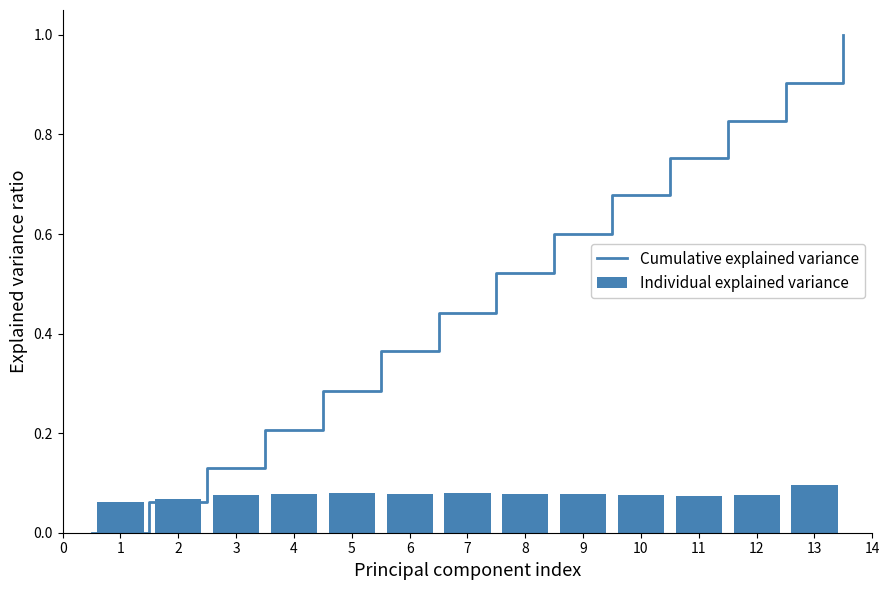

Count the Individual explained variance values in the range 0 to 1.

13